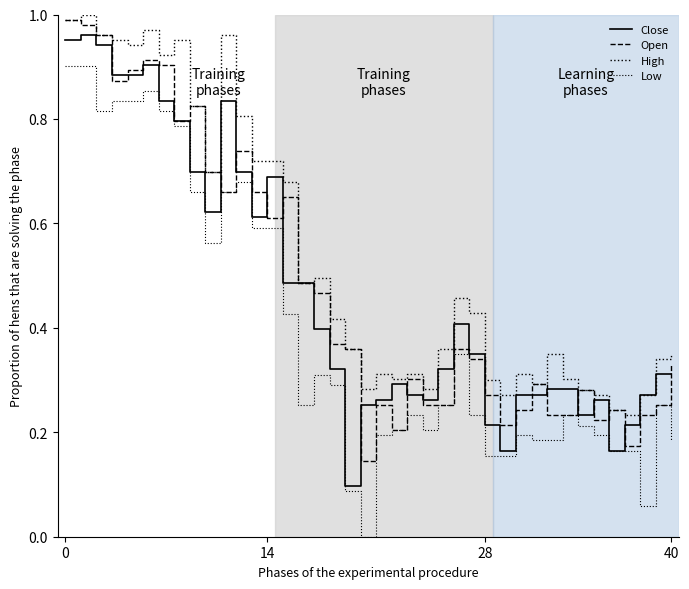

How many lines are shown in the chart?

4